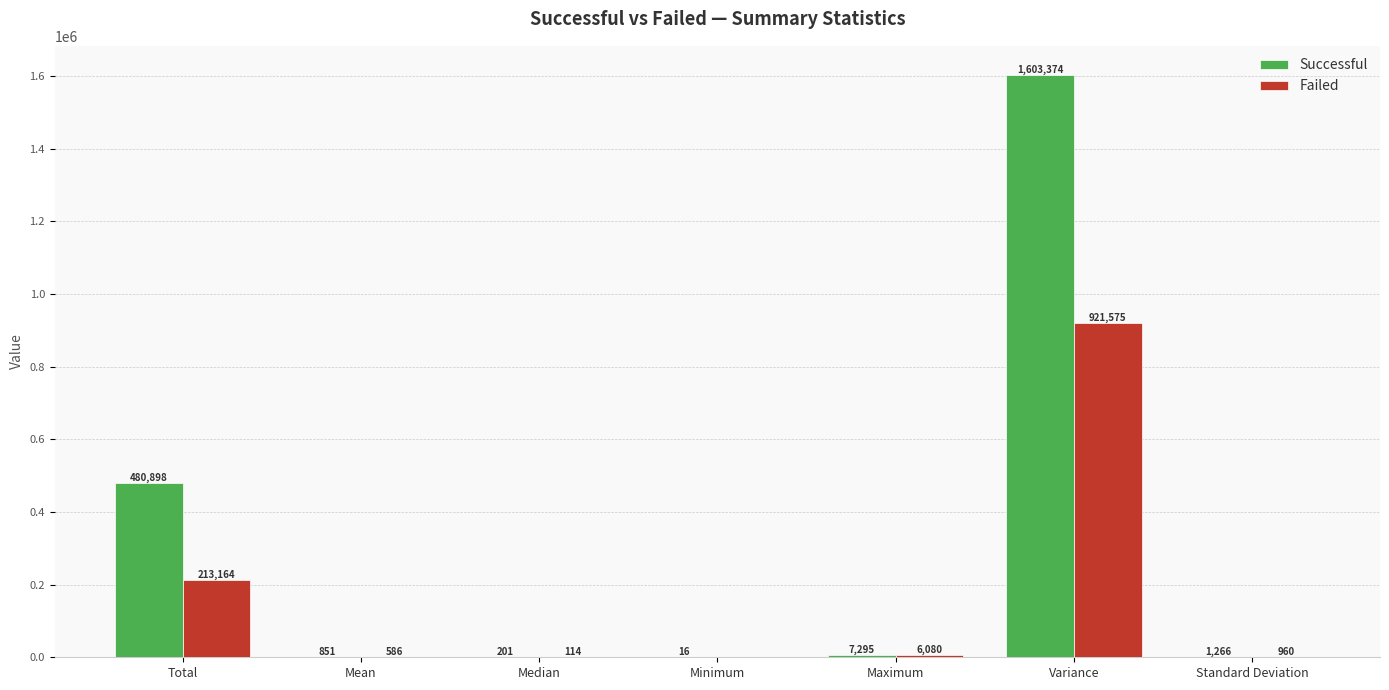

True or false: Successful has a value of 947842.3 at Variance.

False